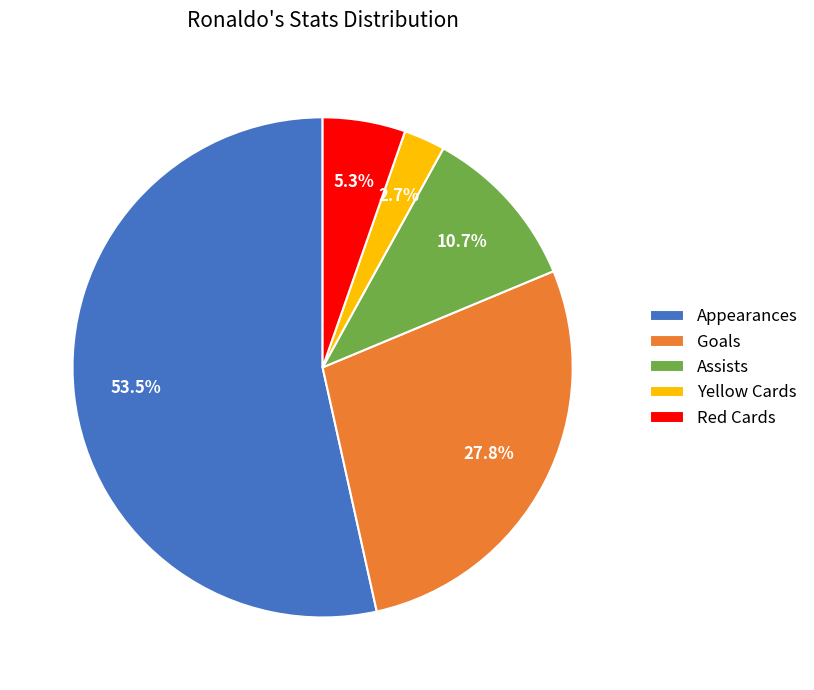

Between Assists and Red Cards, which is larger?

Assists